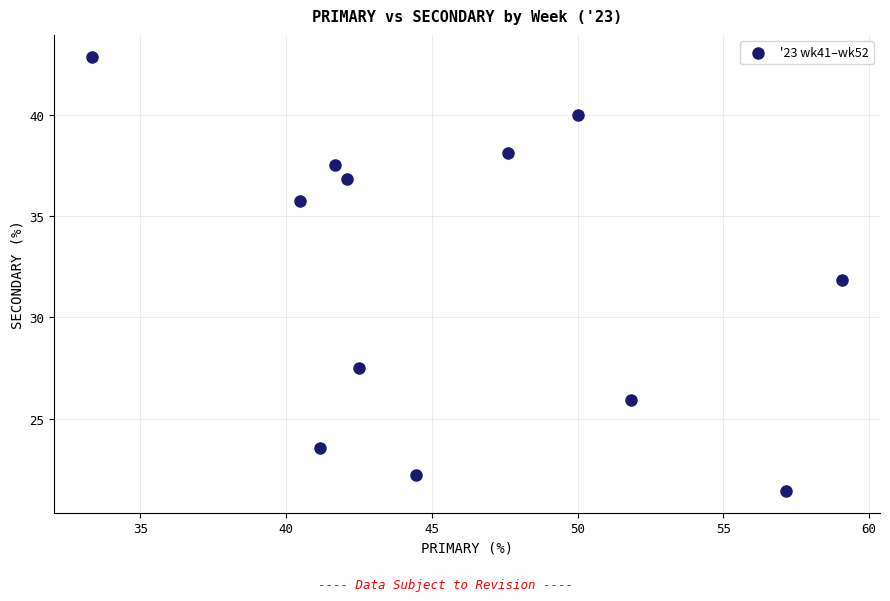

What is the range of X values (max minus min)?

25.8